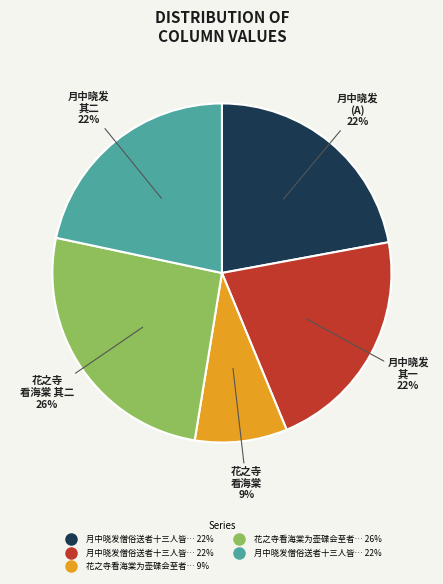

To the nearest percent, what is the difference between the largest and smallest slice percentages?

17%